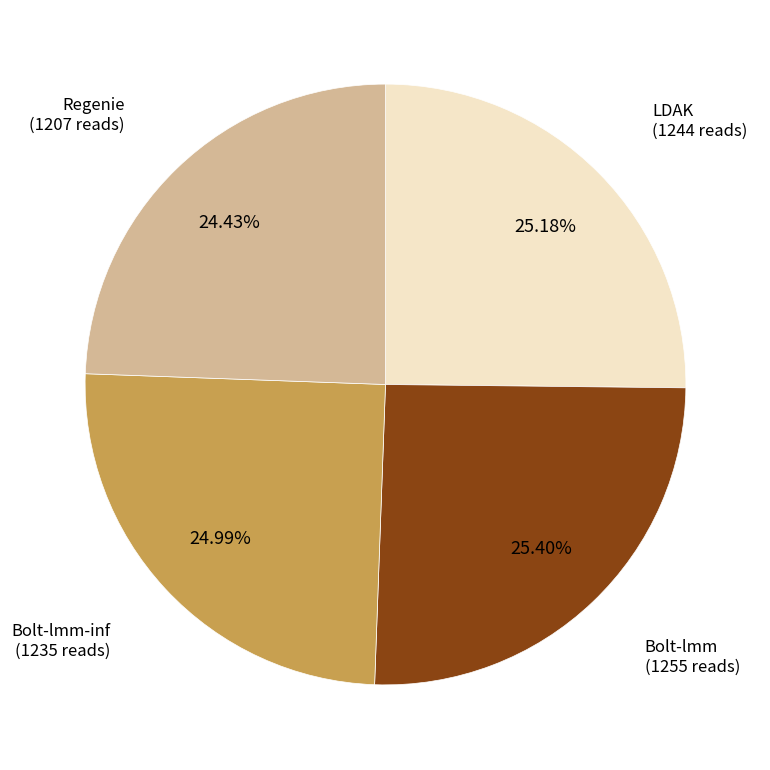

Does Regenie account for over 50% of the chart?

No